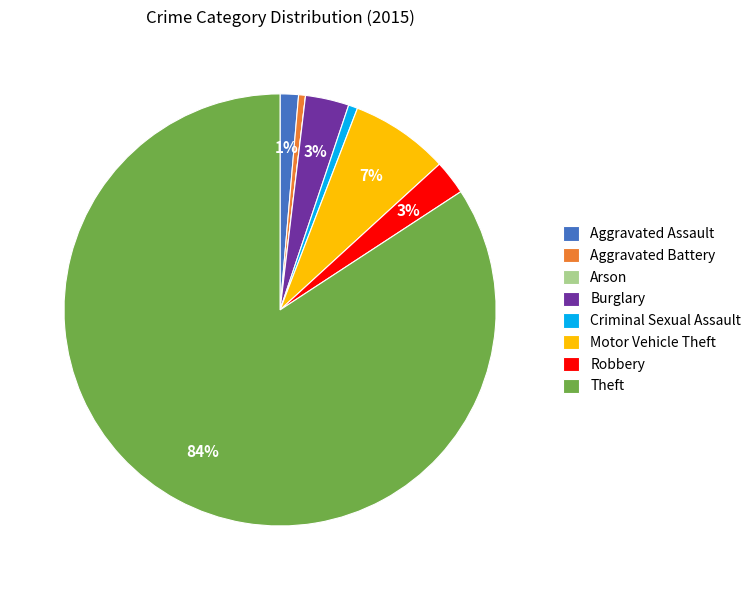

To the nearest percent, what portion does Robbery represent?

3%